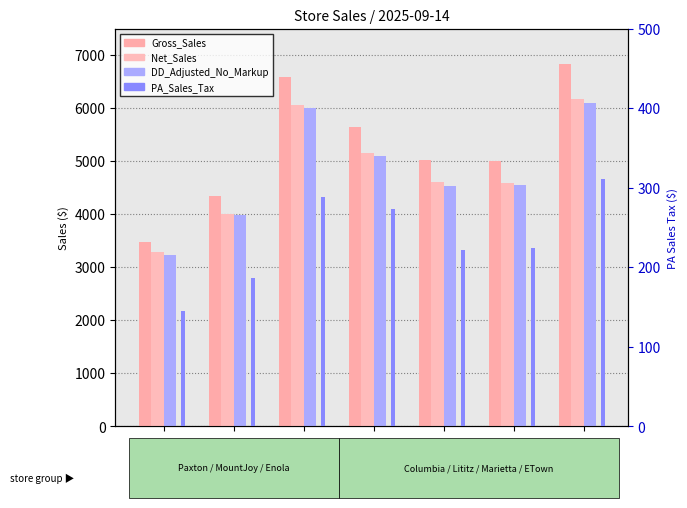

At Lititz, list the series in order from smallest to largest.

PA_Sales_Tax, DD_Adjusted_No_Markup, Net_Sales, Gross_Sales